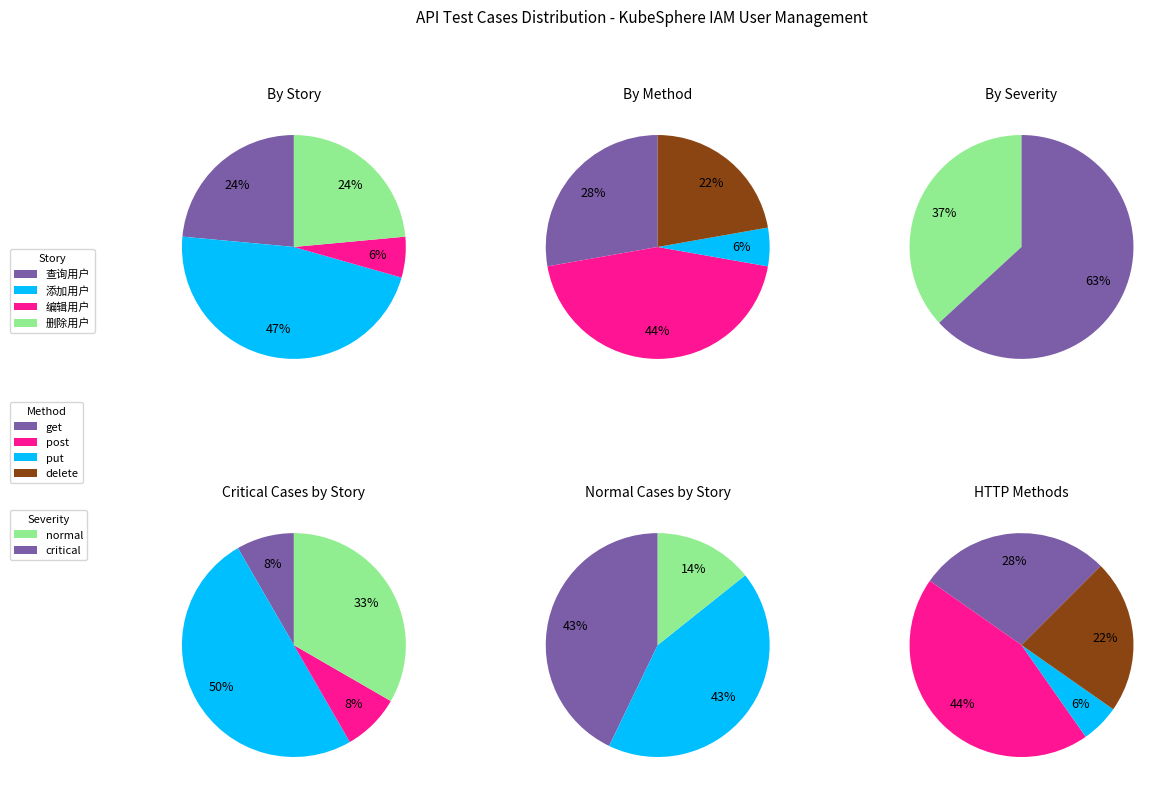

Which slice is the largest?

添加用户